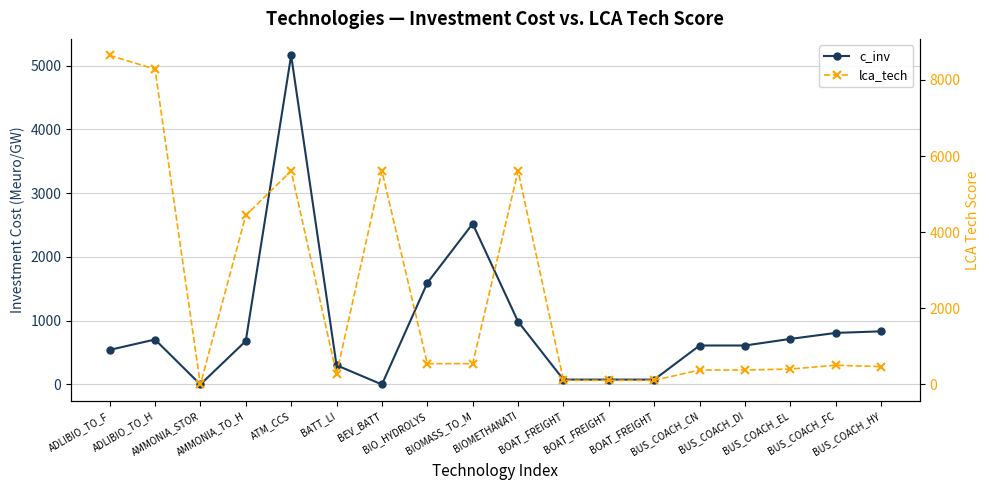

How many times do c_inv and lca_tech cross each other?

7